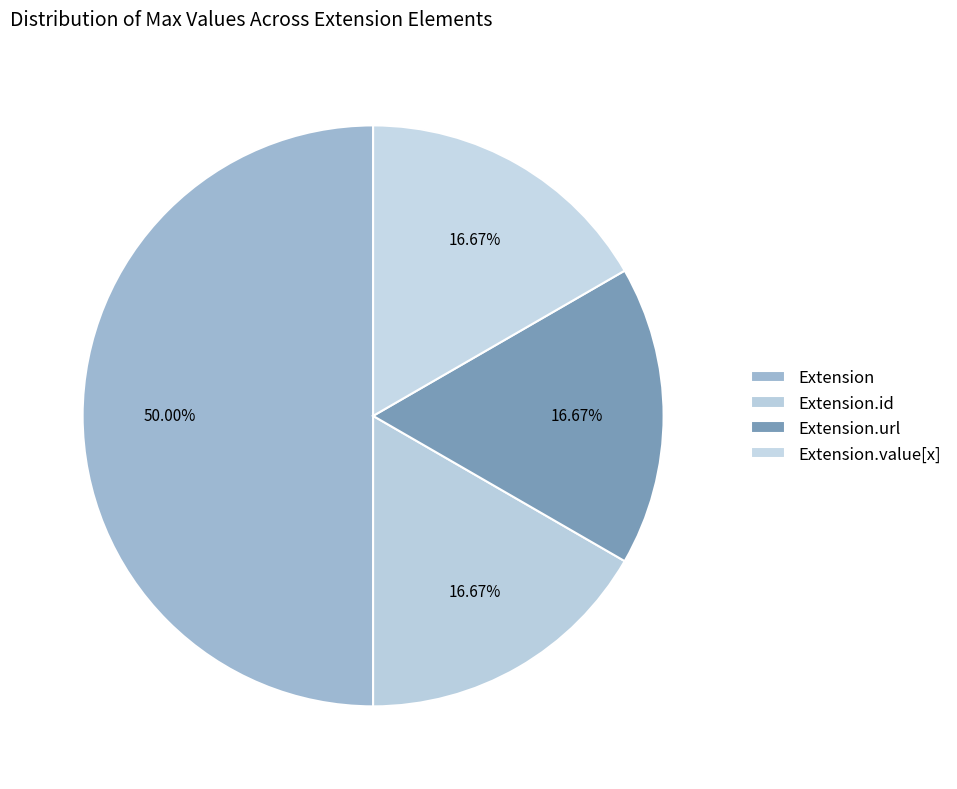

How many slices are in this pie chart?

4